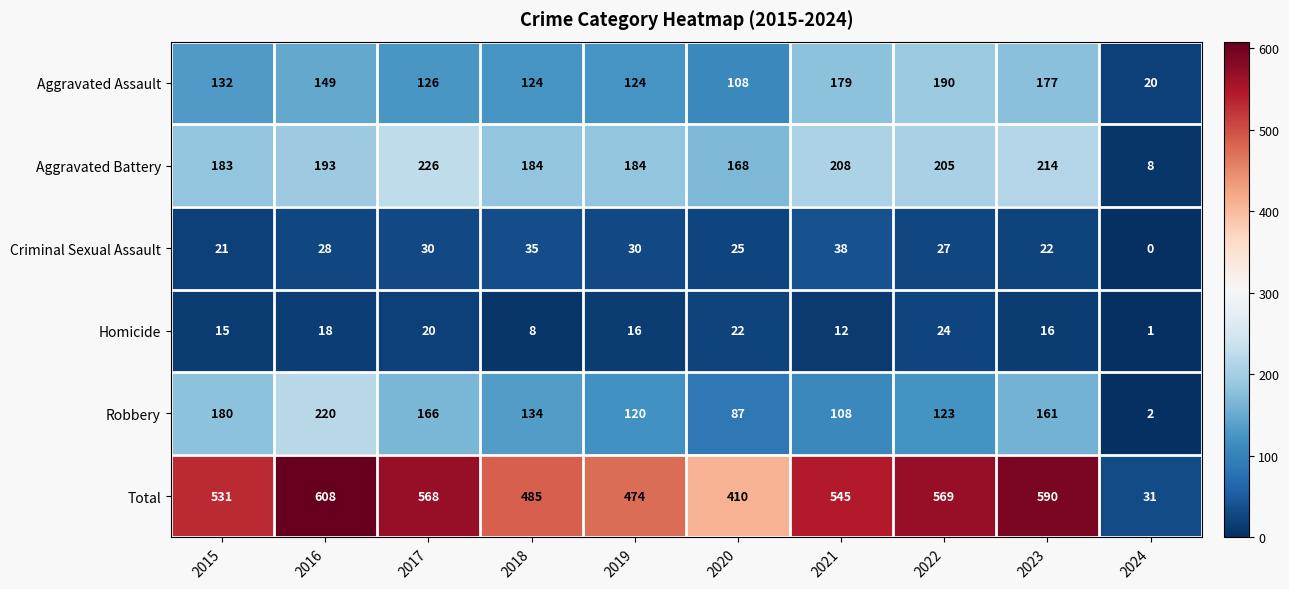

What is the difference between the maximum and minimum values in the Robbery series?

218